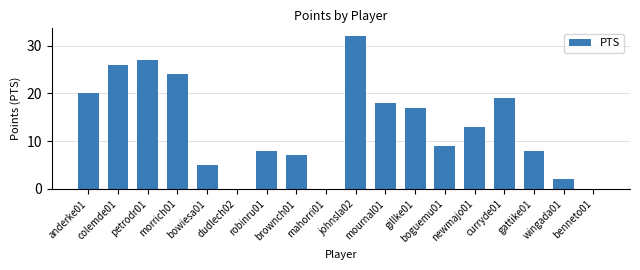

Count the number of data series in this chart.

1